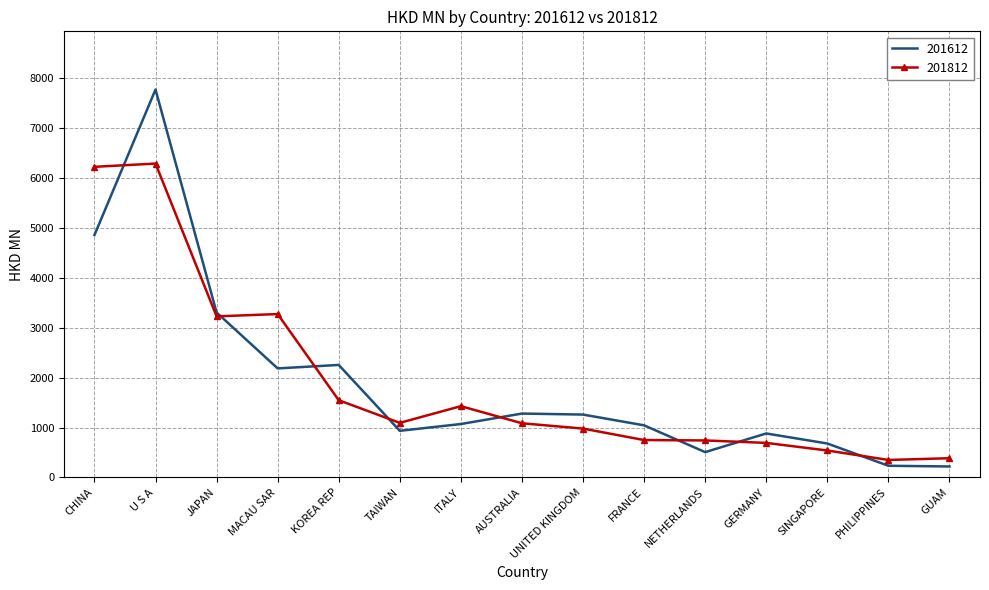

At which category is the sum across all series the highest?

U S A